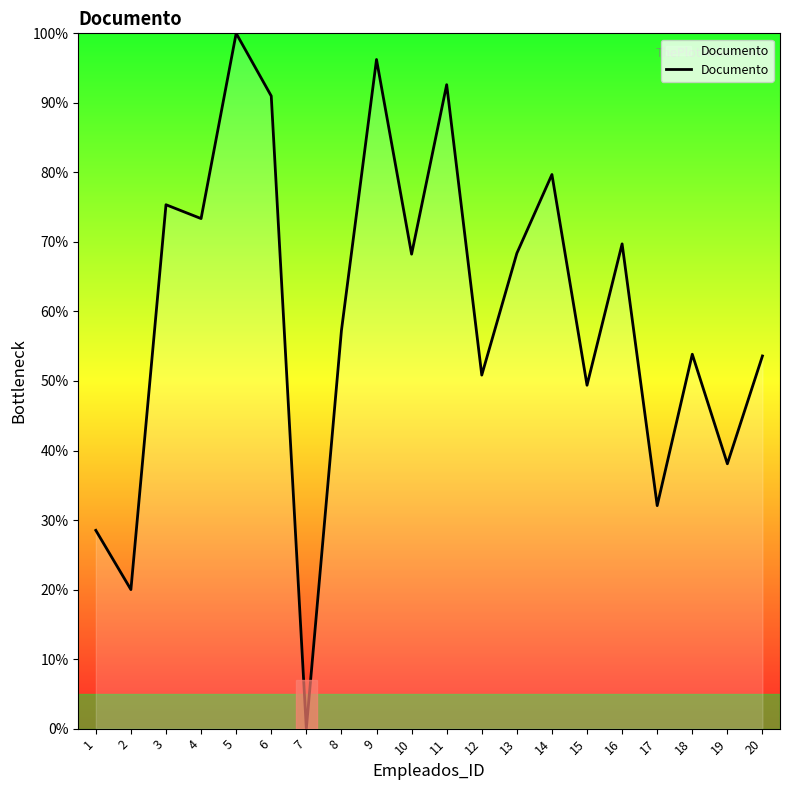

The value at 1 is 28.5. True or false?

True